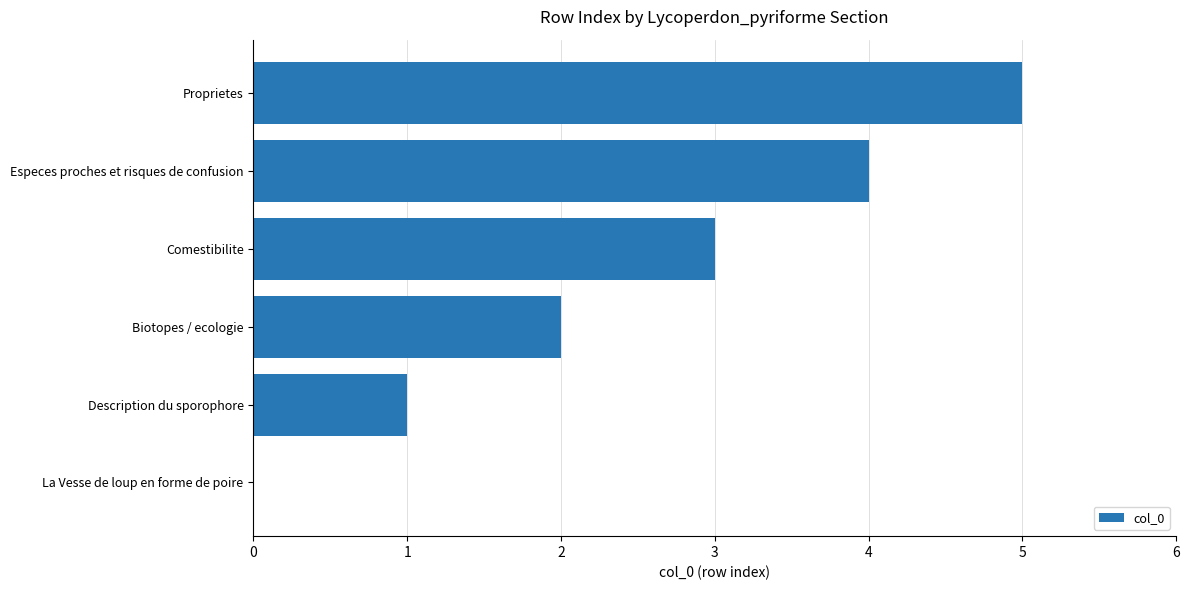

The chart shows a value of 7 at Especes proches et risques de confusion. True or false?

False